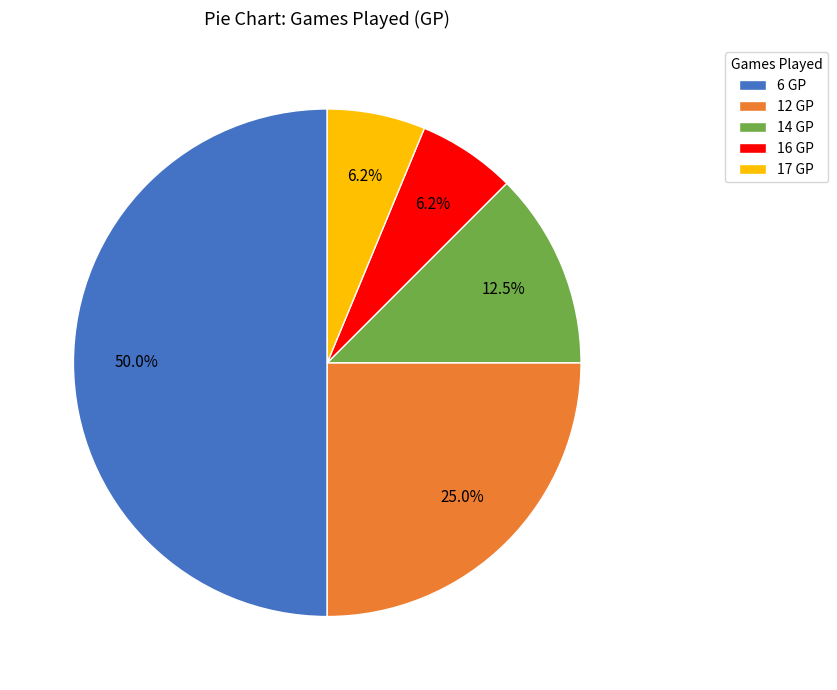

To the nearest percent, what is the average slice percentage?

20%